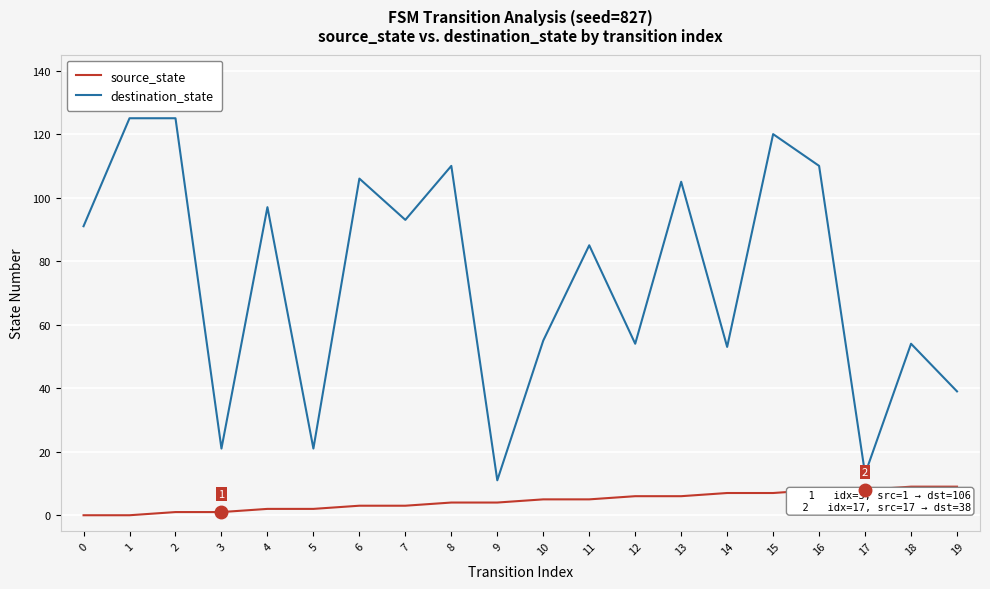

Which series has the largest total across all categories?

destination_state